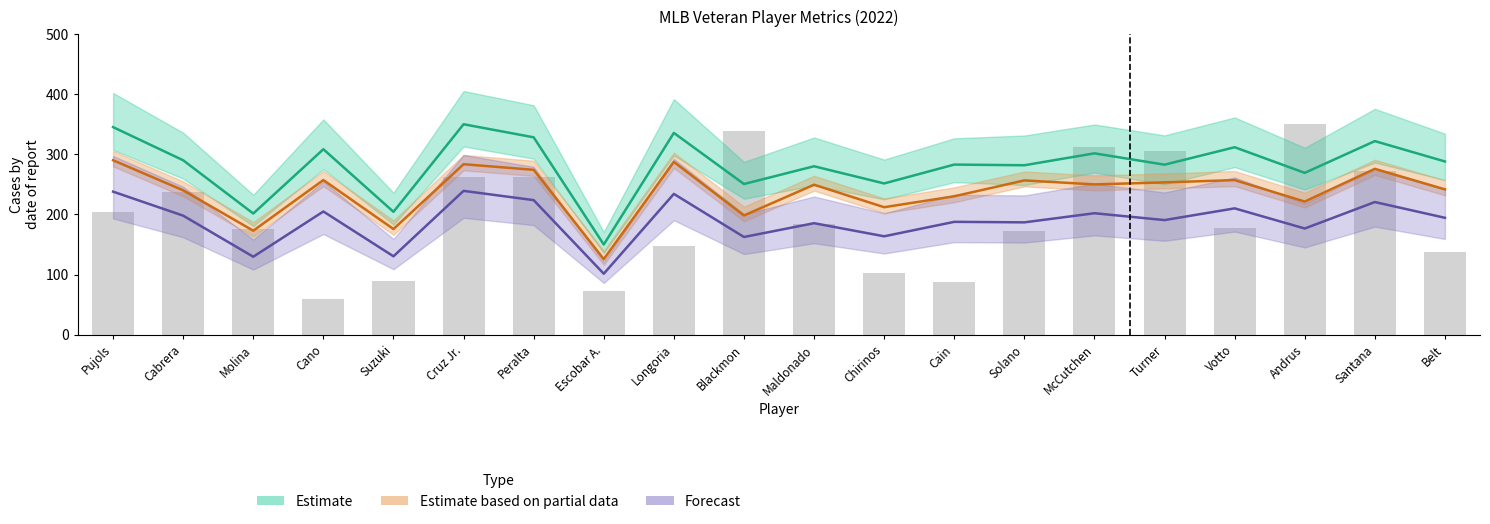

Between Molina and McCutchen, which is larger?

McCutchen